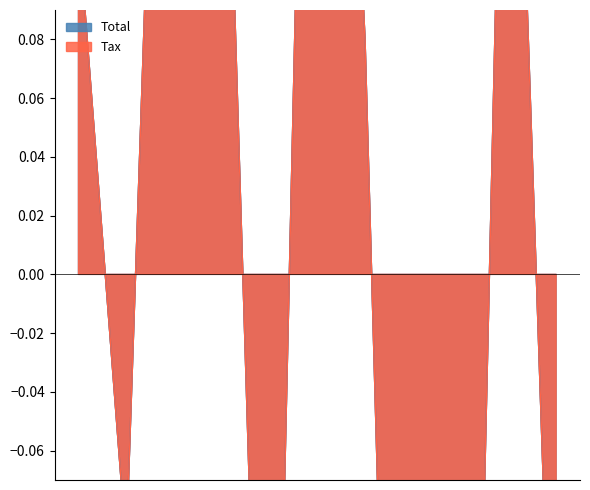

Reading left to right, list all the values displayed in this chart.

Tax: 0.1	-0.1	0.4	0.2	-0.3	0.4	0.1	-0.5	-0.4	0.3	-0.2
Total: 0.1	-0.1	0.4	0.2	-0.3	0.4	0.1	-0.5	-0.4	0.3	-0.2